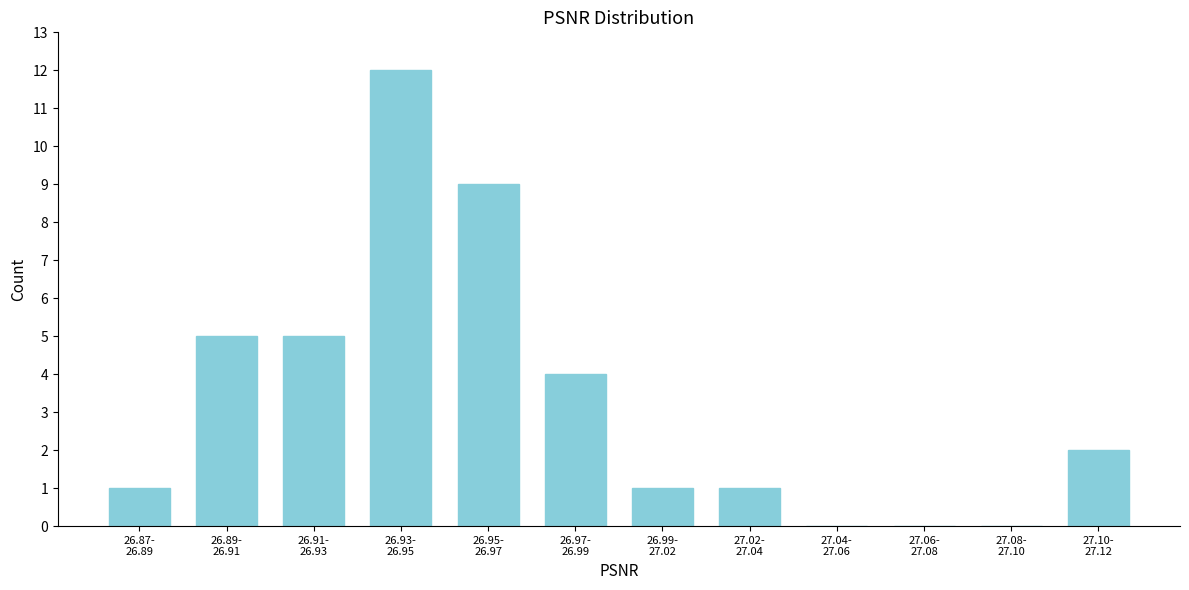

What is the greatest value displayed?

12